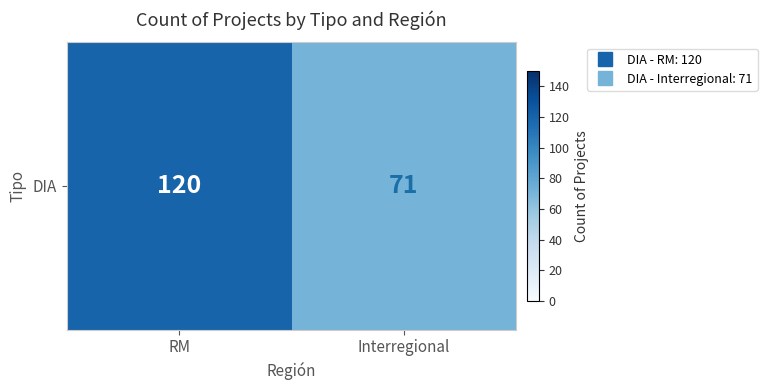

Reading left to right, transcribe all the data shown in this chart.

RM=120	Interregional=71